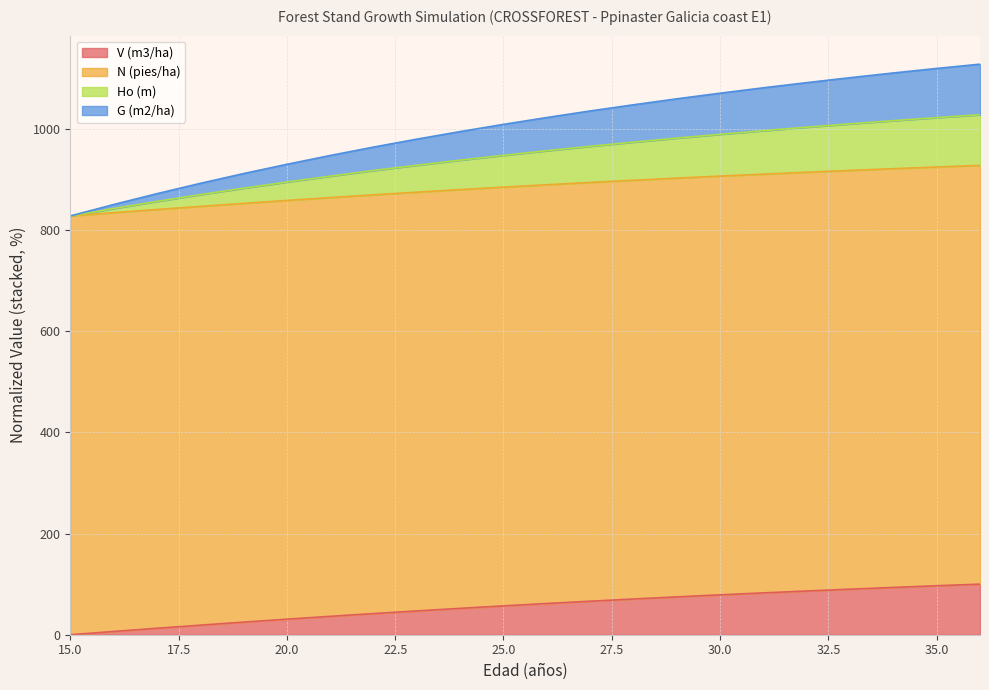

Where is V (m3/ha) nearest to the value 50?

24